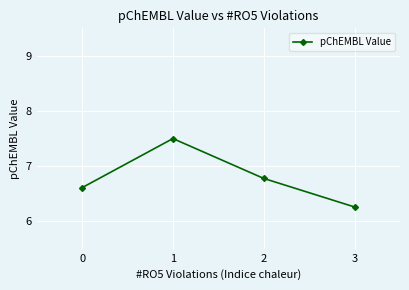

List the labels in order of value, smallest first.

3, 0, 2, 1